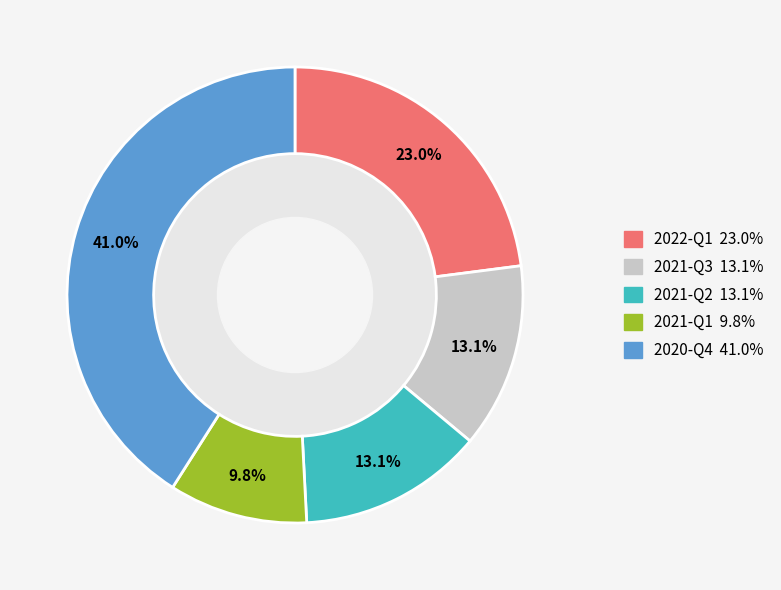

Does 2021-Q2 represent more than half of the total?

No